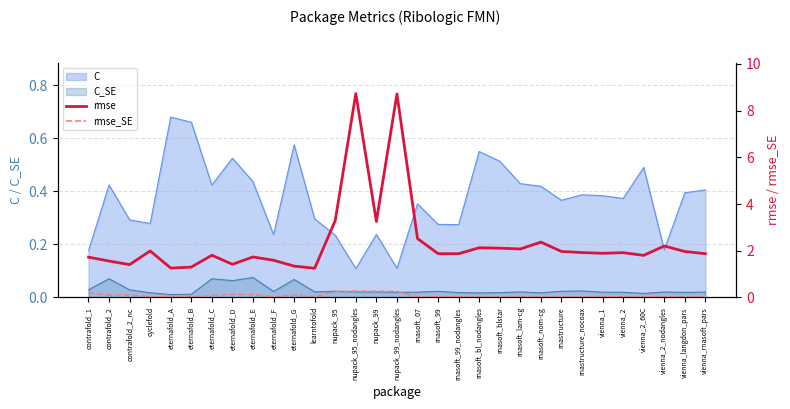

What is the difference between the second highest and minimum values in the rmse_SE series?

0.2